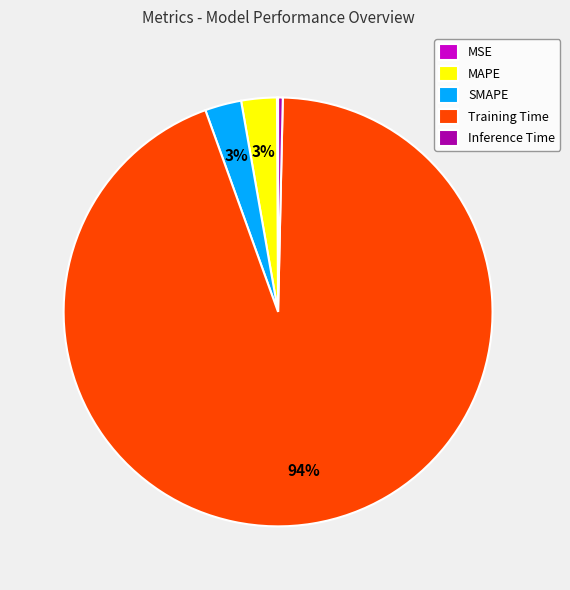

Is it true that MAPE is 15% of the pie?

False